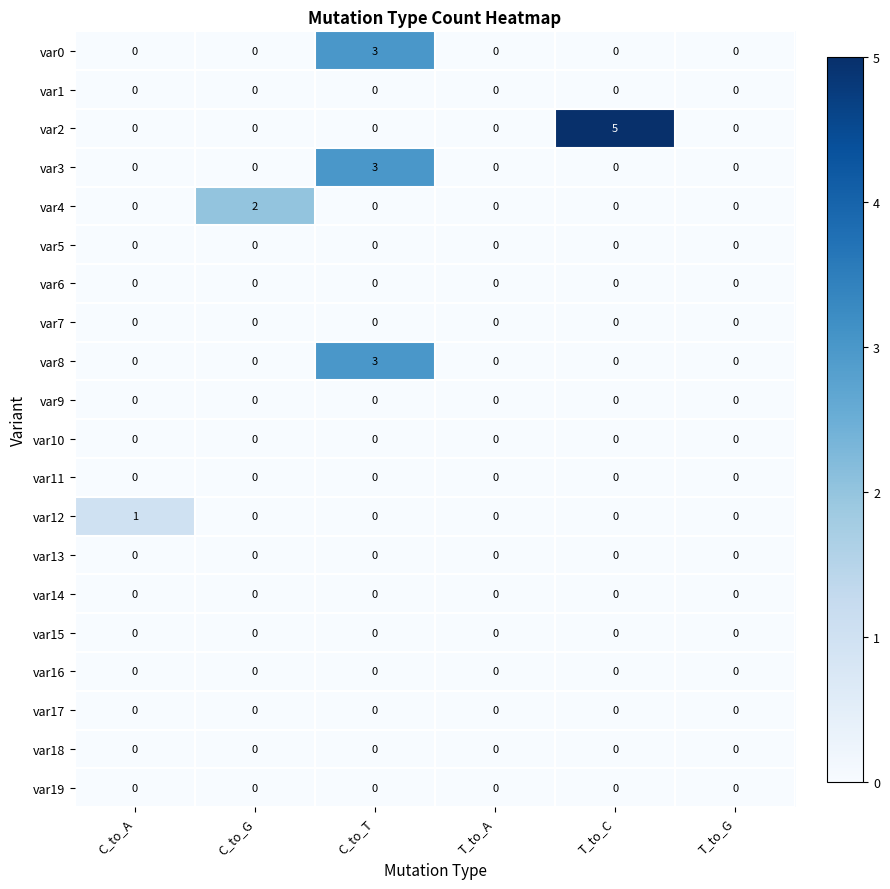

At which category is the sum across all series the highest?

C_to_T